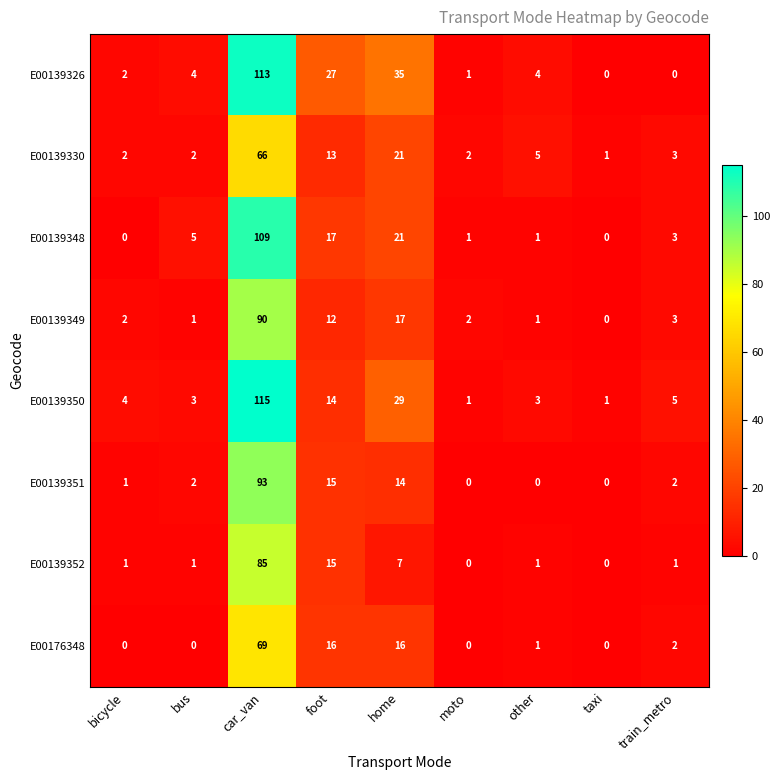

What is the maximum value for E00176348?

69